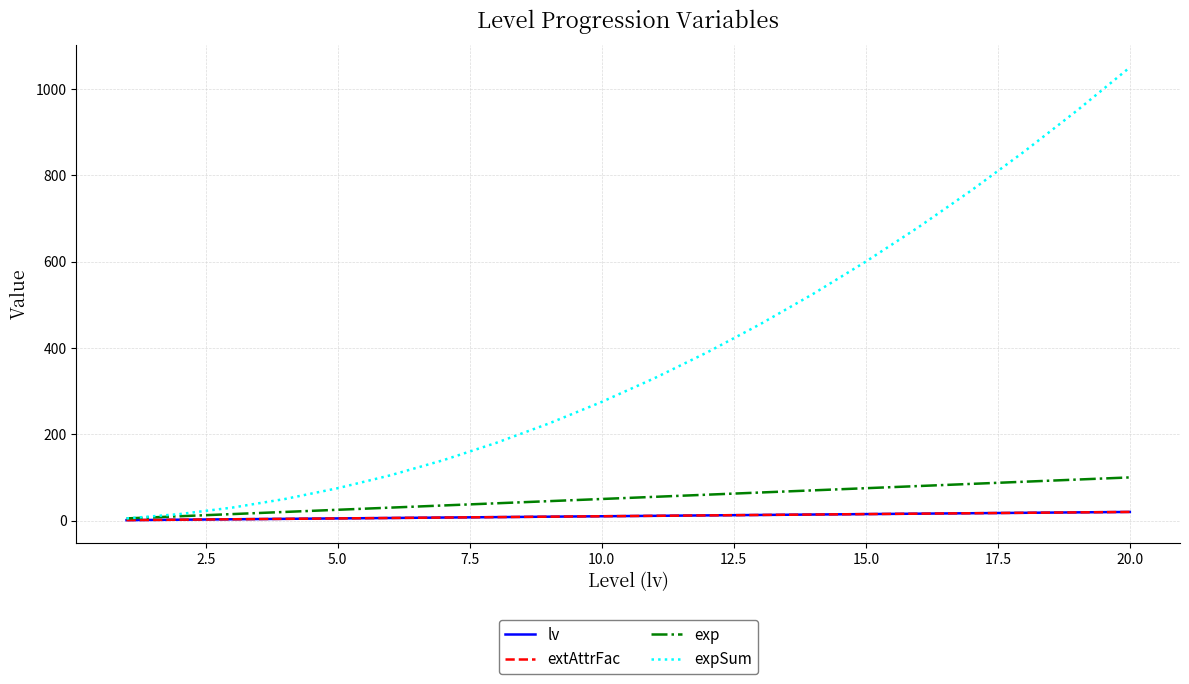

Is this an area chart (filled region under the line)?

No